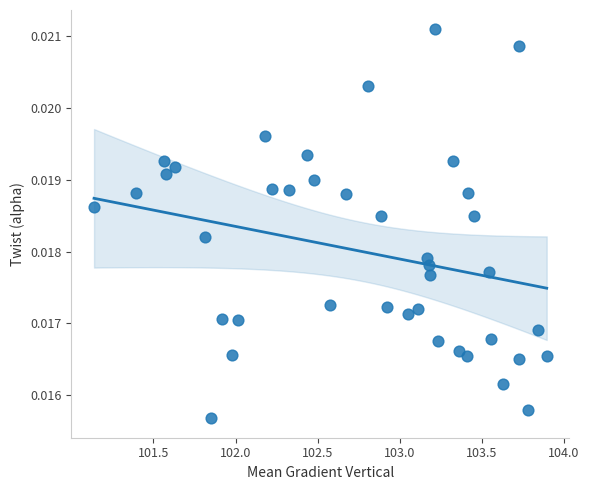

What is the range of X values (max minus min)?

2.8